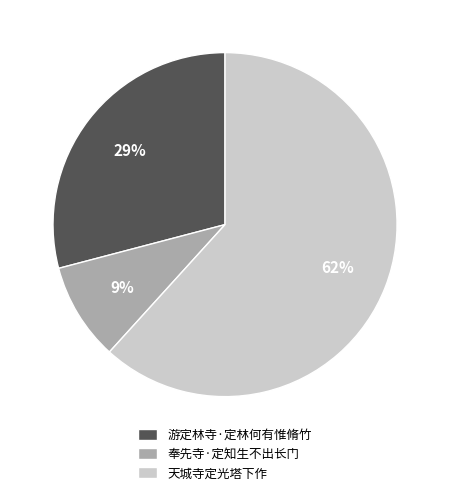

Count the number of slices in the pie.

3